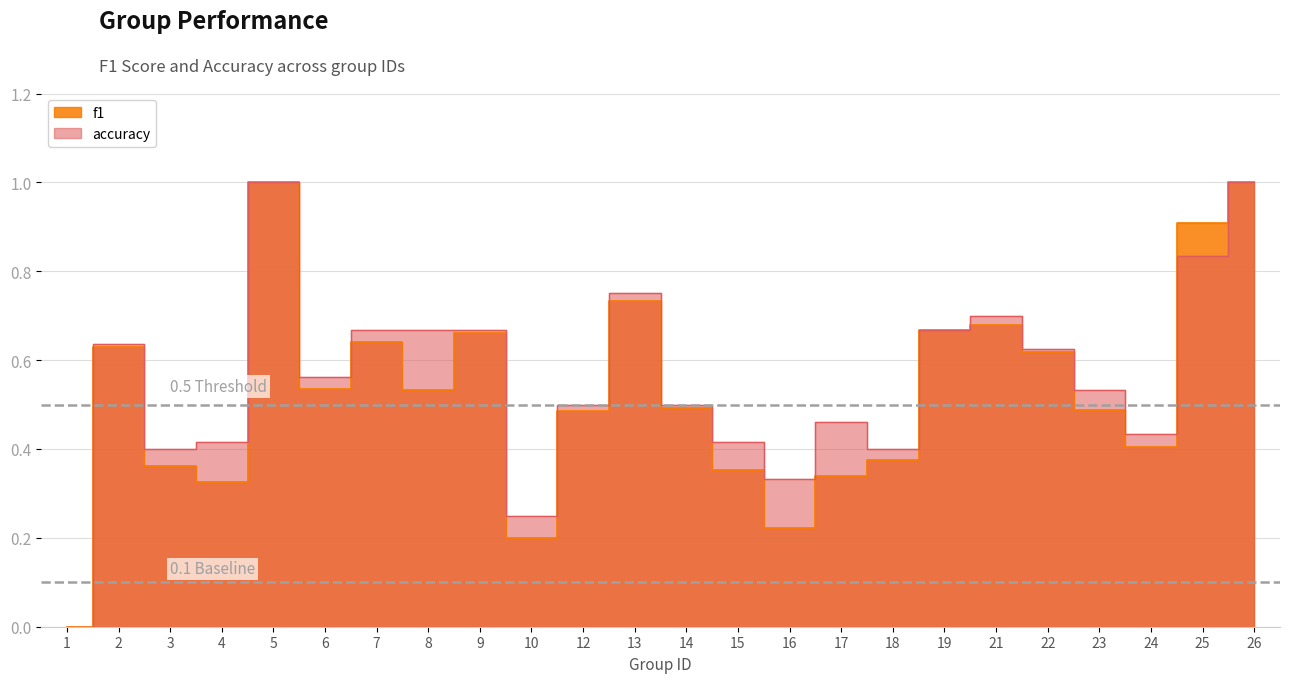

In f1, how many points are lower than both neighbors (excluding endpoints)?

6